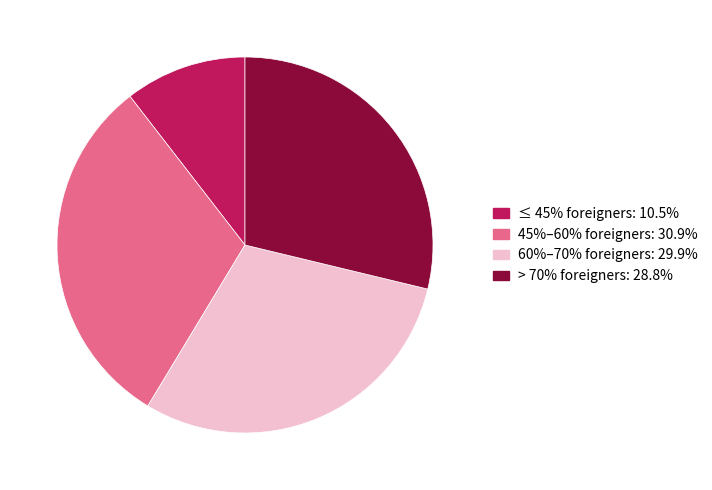

Is there any slice that represents more than half of the pie?

No